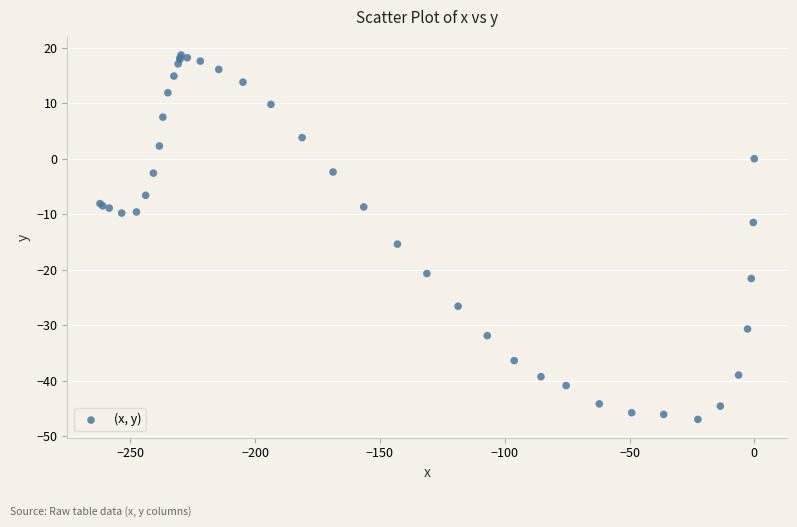

What Y value in the scatter plot is closest to -14?

-15.4